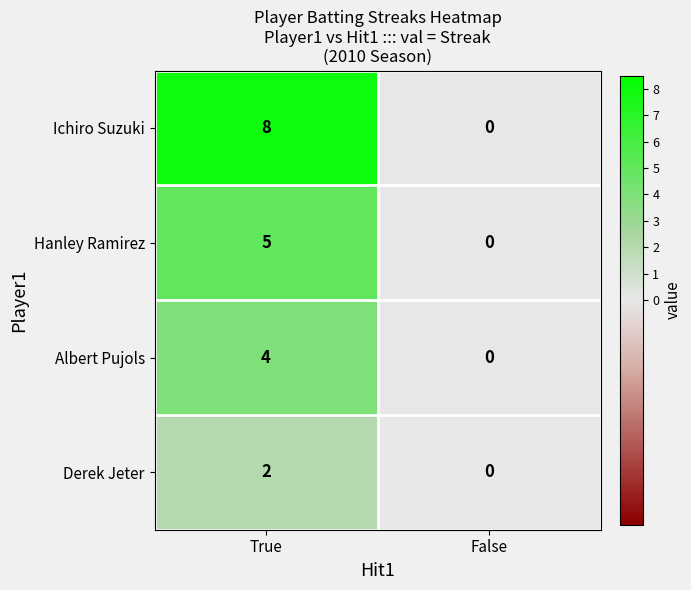

The Hanley Ramirez series shows 3 at False. True or false?

False